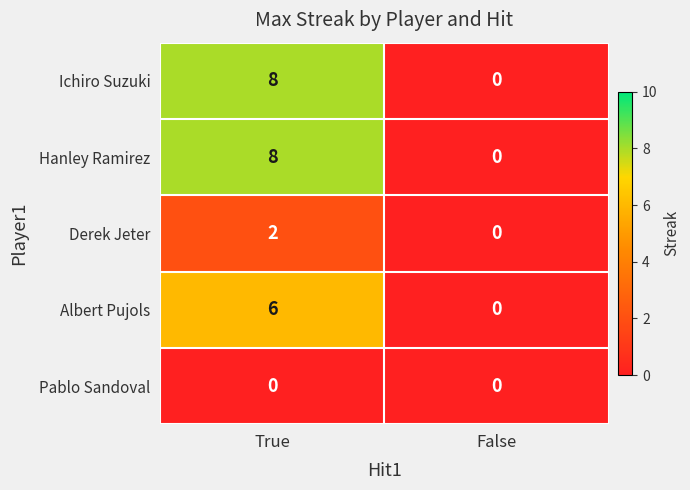

What value does the Ichiro Suzuki series have at True?

8